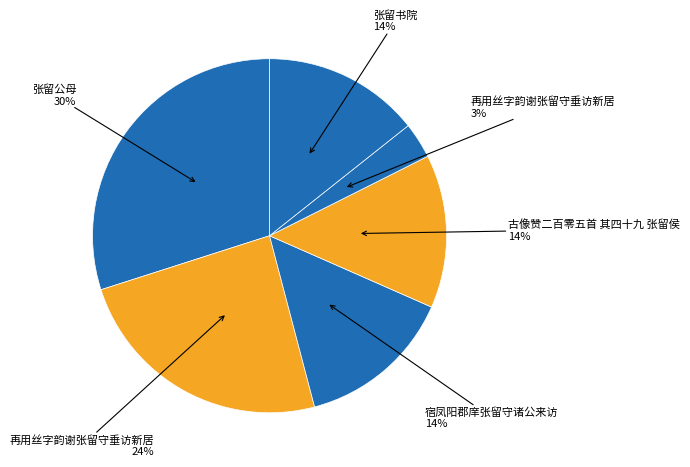

Count the number of slices in the pie.

6